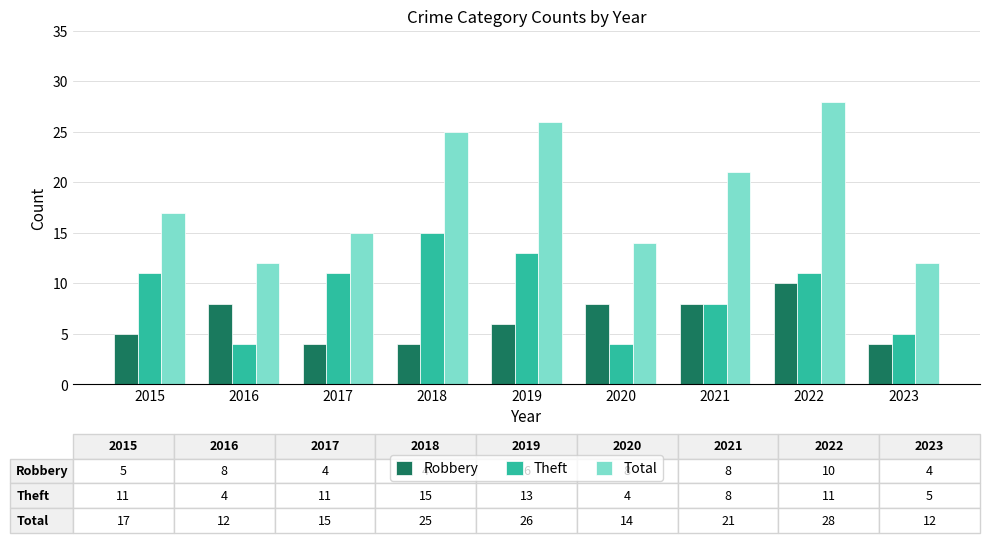

What is the approximate value of Total at 2020?

14